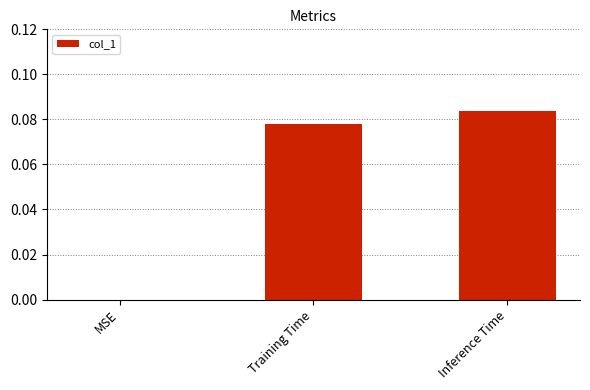

Are the bars grouped side by side (vs. stacked)?

No